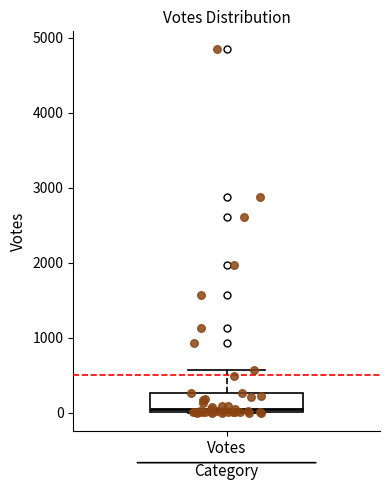

Transcribe this box plot: give where the median line is, the range the box spans, and where the two whiskers end, as read against the y-axis. The values are not printed on the chart, so give them approximately, as read against the axis.

median 0 (just above the box's lower edge), box 0 to 300, whiskers 0 to 600